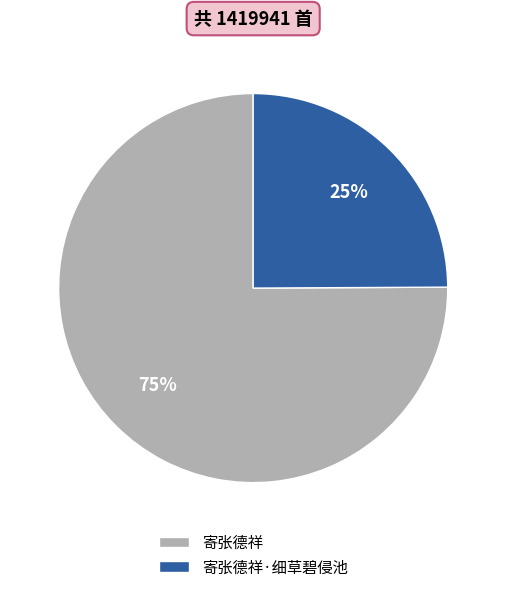

Which slice represents more than half of the pie?

寄张德祥